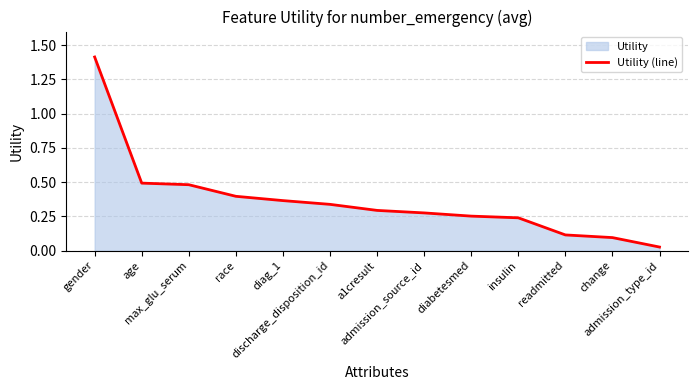

What is the average value?

0.4